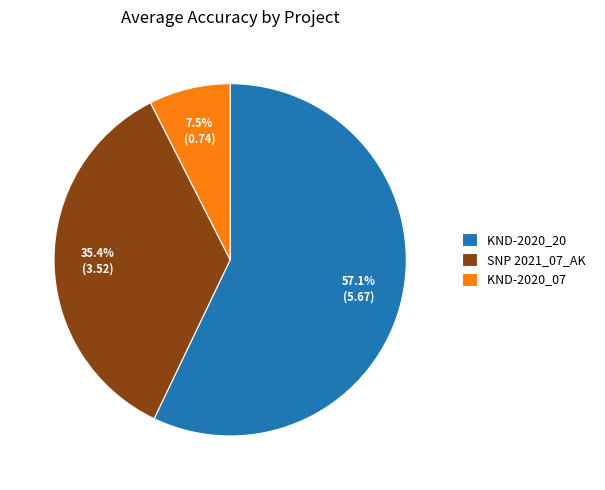

Which slice is the largest?

KND-2020_20